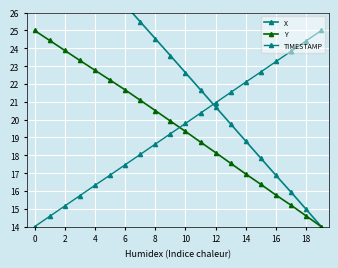

What is the approximate value of Y at 19?

14.0